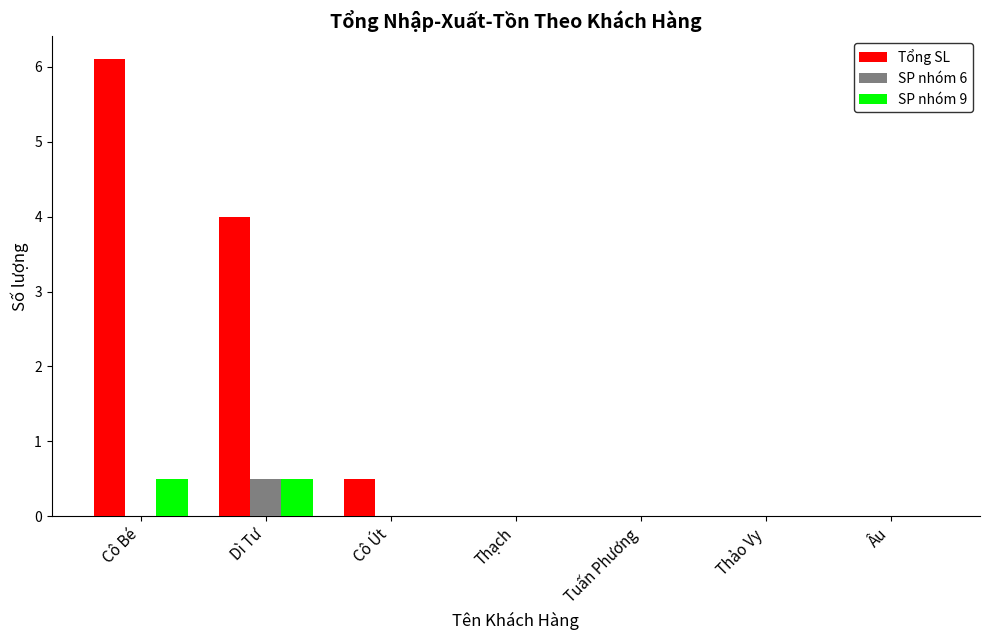

Reading left to right, extract all data points from this chart.

Tổng SL: Cô Bé=6.1	Dì Tư=4.0	Cô Út=0.5	Thạch=0.0	Tuấn Phương=0.0	Thảo Vy=0.0	Âu=0.0
SP nhóm 6: Cô Bé=0.0	Dì Tư=0.5	Cô Út=0.0	Thạch=0.0	Tuấn Phương=0.0	Thảo Vy=0.0	Âu=0.0
SP nhóm 9: Cô Bé=0.5	Dì Tư=0.5	Cô Út=0.0	Thạch=0.0	Tuấn Phương=0.0	Thảo Vy=0.0	Âu=0.0